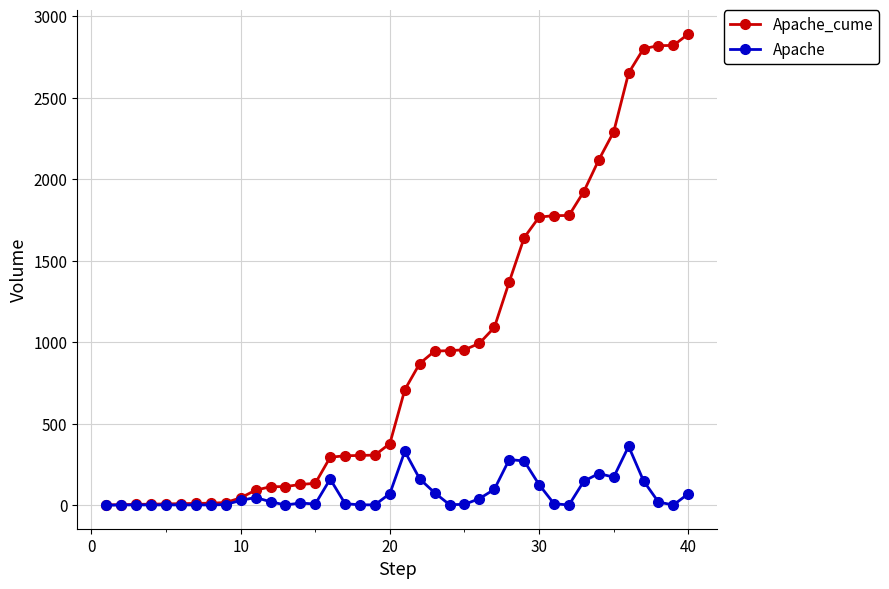

How many lines are shown in the chart?

2